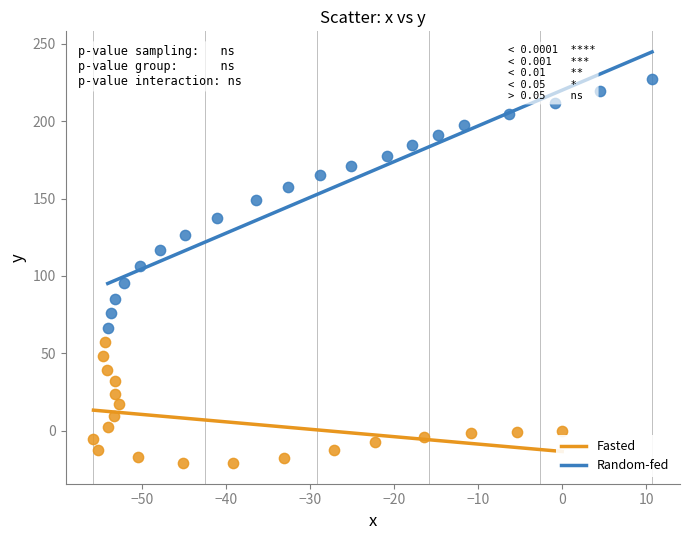

Which series reaches the maximum Y coordinate?

Random-fed